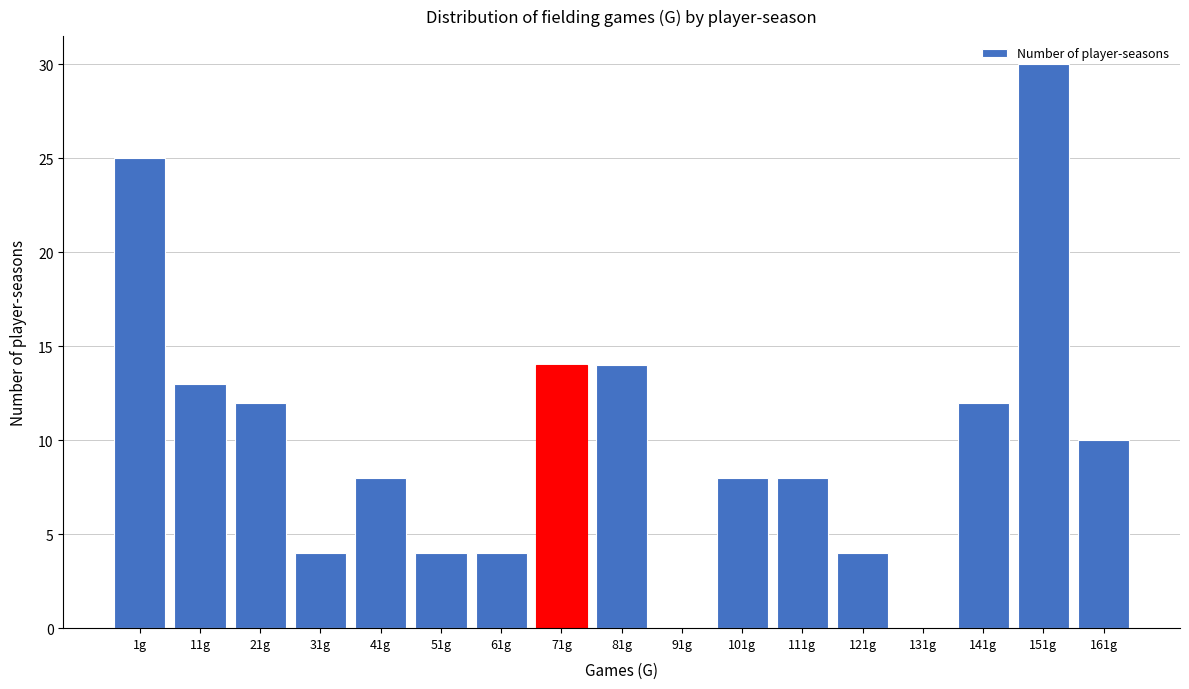

What value does the data have at 141g?

12